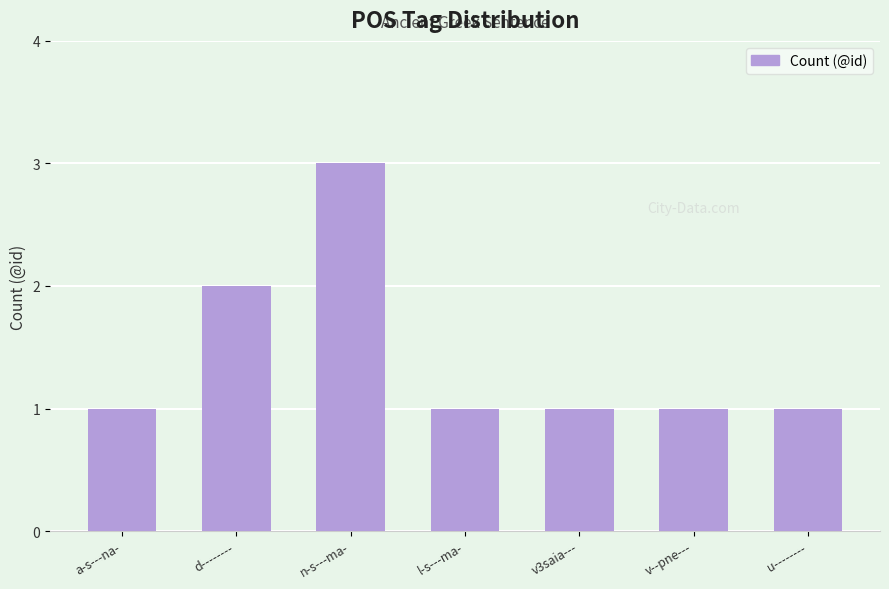

Is it true that the value at n-s---ma- is 1?

False